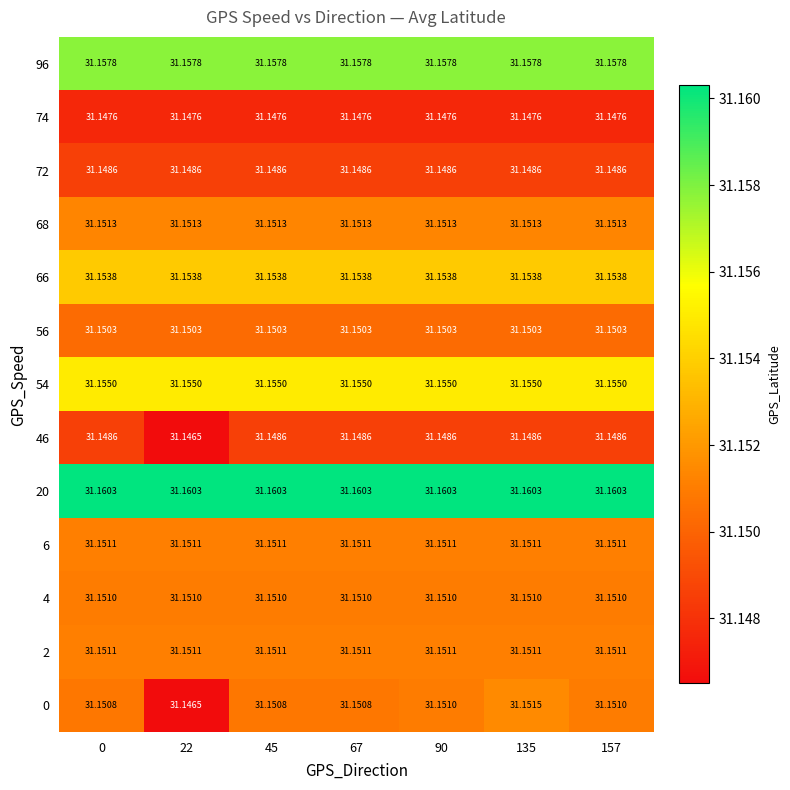

Is the value of 0 at 67 greater than the value of 46 at 135?

Yes